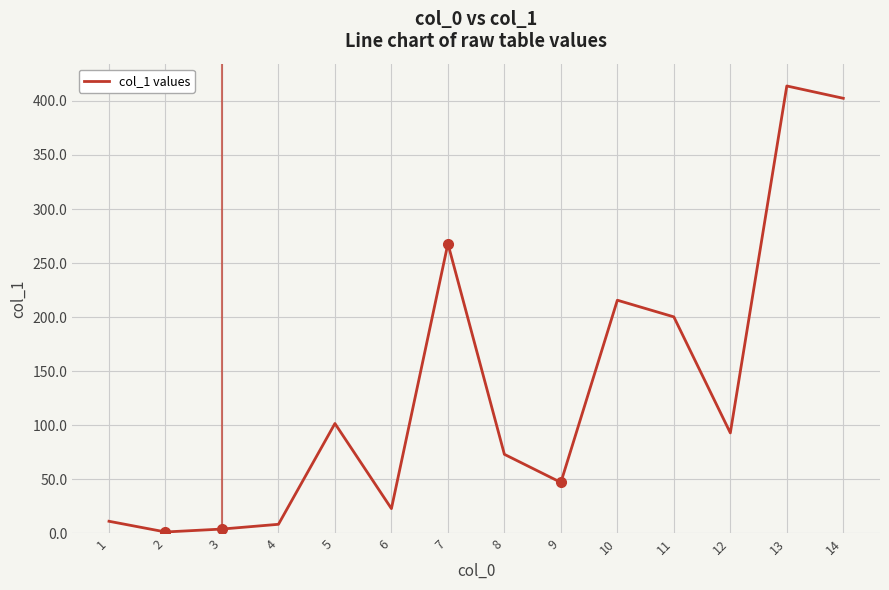

What is the change in value from 1 to 13?

+402.5